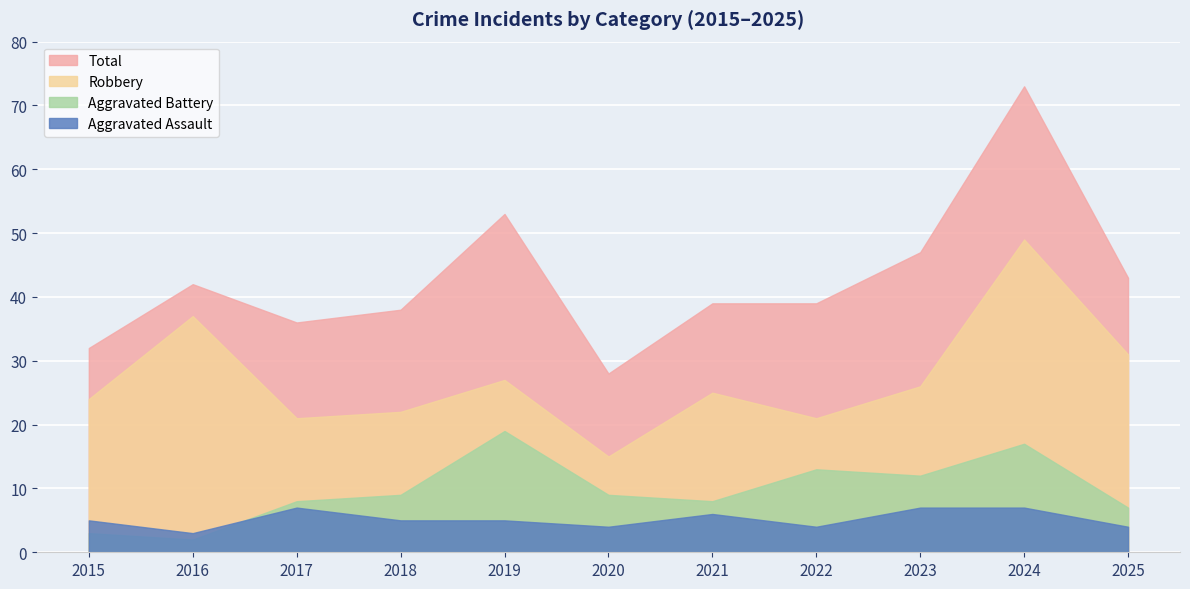

Rank the series at 2020 from lowest to highest value.

Aggravated Assault, Aggravated Battery, Robbery, Total